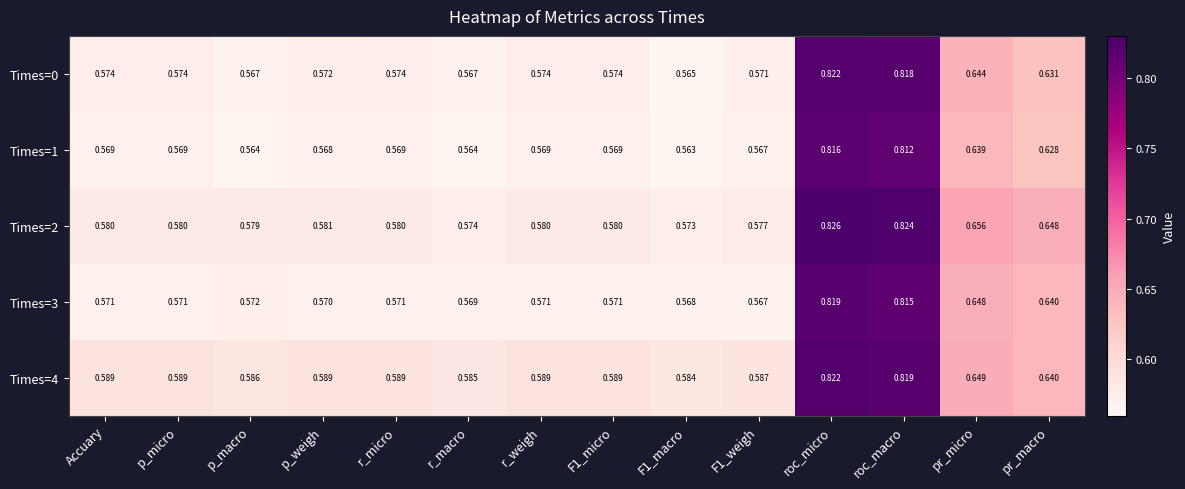

At which category does the chart reach its peak across all series?

roc_micro